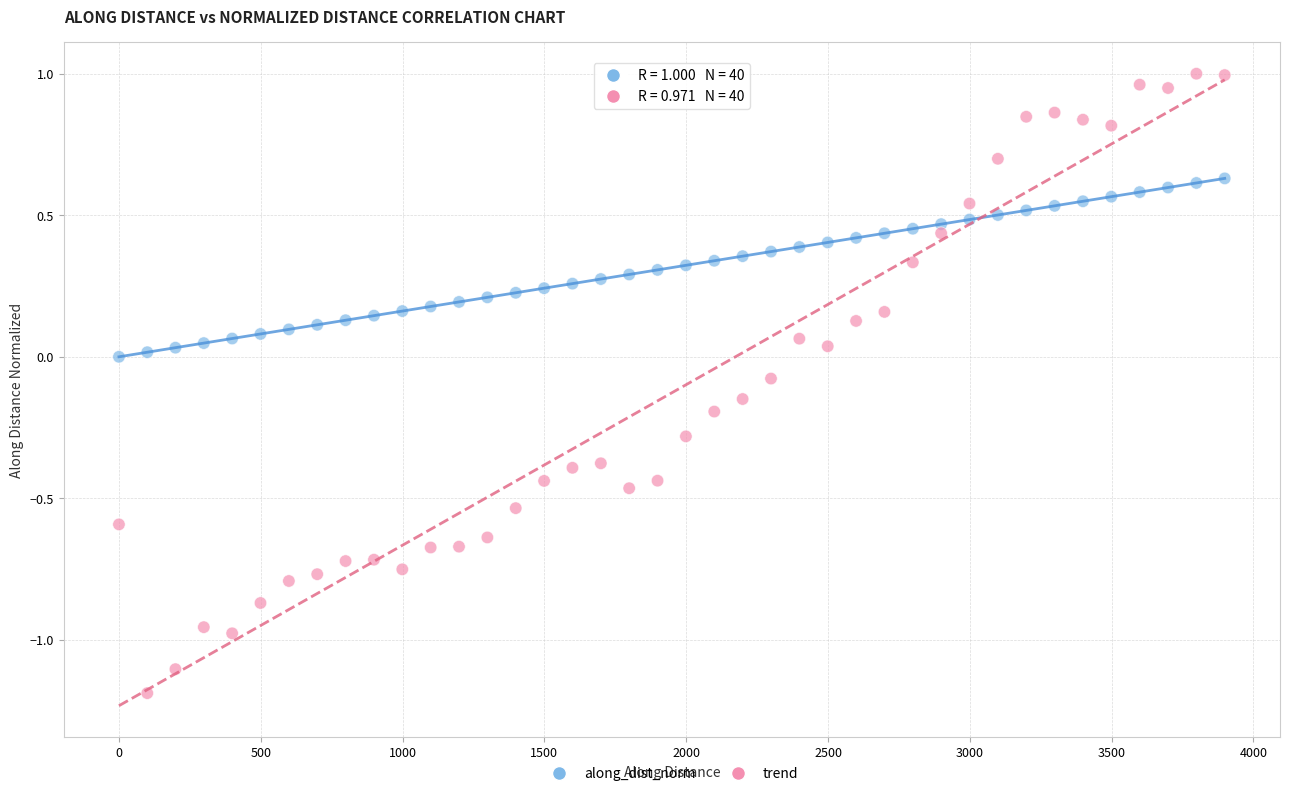

Across all data points, what is the range of X values (max minus min)?

3898.7